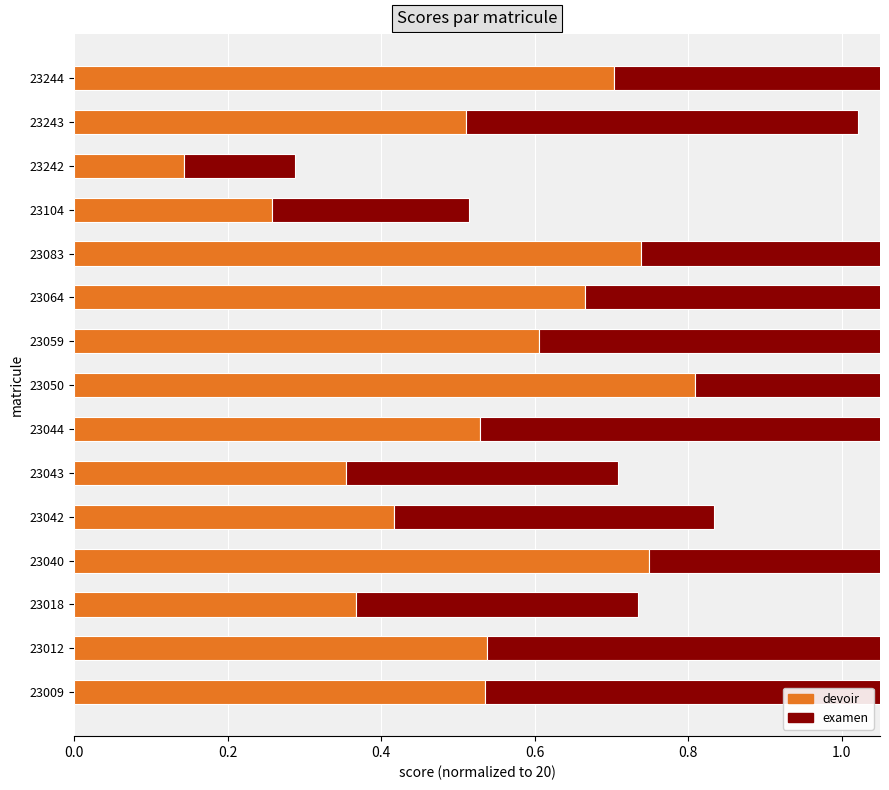

Reading left to right, transcribe all the data shown in this chart.

devoir: 0.5	0.5	0.4	0.7	0.4	0.4	0.5	0.8	0.6	0.7	0.7	0.3	0.1	0.5	0.7
examen: 0.5	0.5	0.4	0.7	0.4	0.4	0.5	0.8	0.6	0.7	0.7	0.3	0.1	0.5	0.7